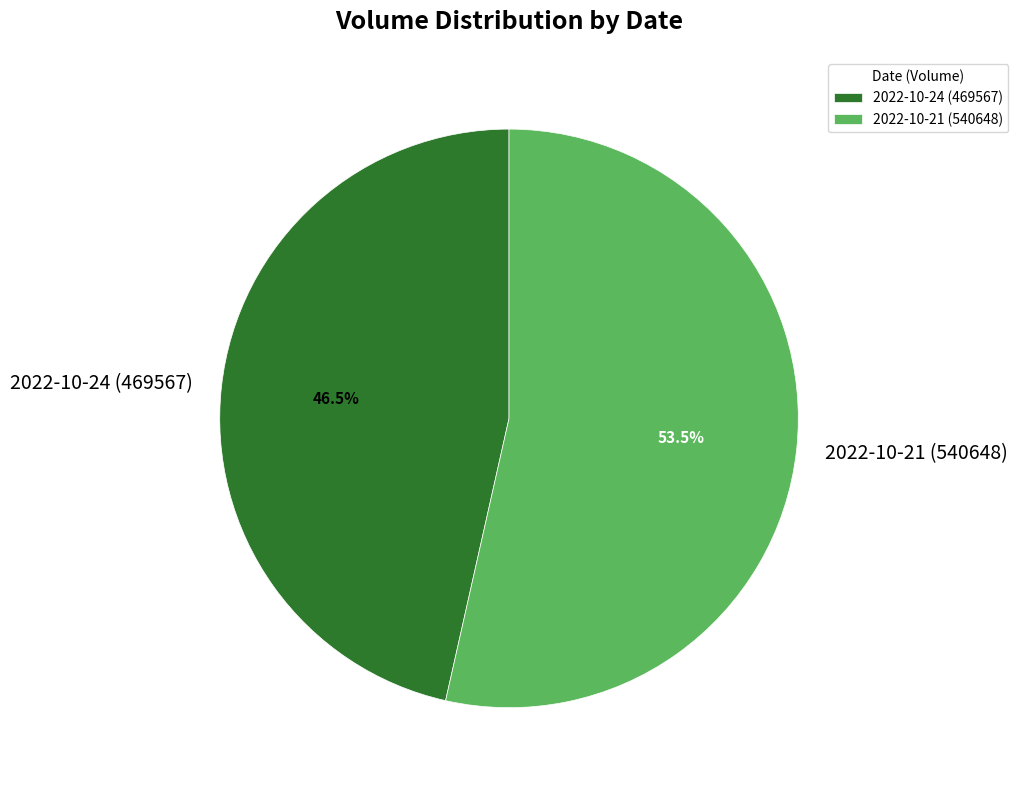

Which has a higher value, 2022-10-24 (469567) or 2022-10-21 (540648)?

2022-10-21 (540648)